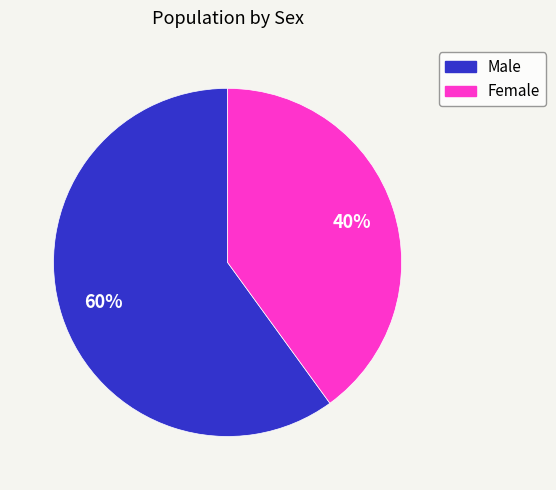

Is the sum of Male and Female greater than half?

Yes